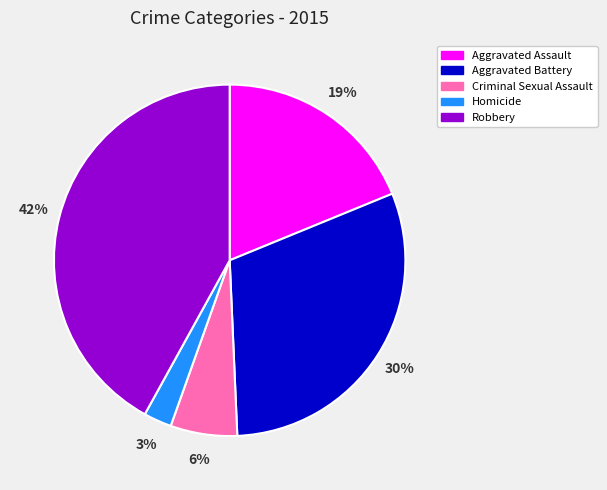

Rank the categories by value from highest to lowest.

Robbery, Aggravated Battery, Aggravated Assault, Criminal Sexual Assault, Homicide